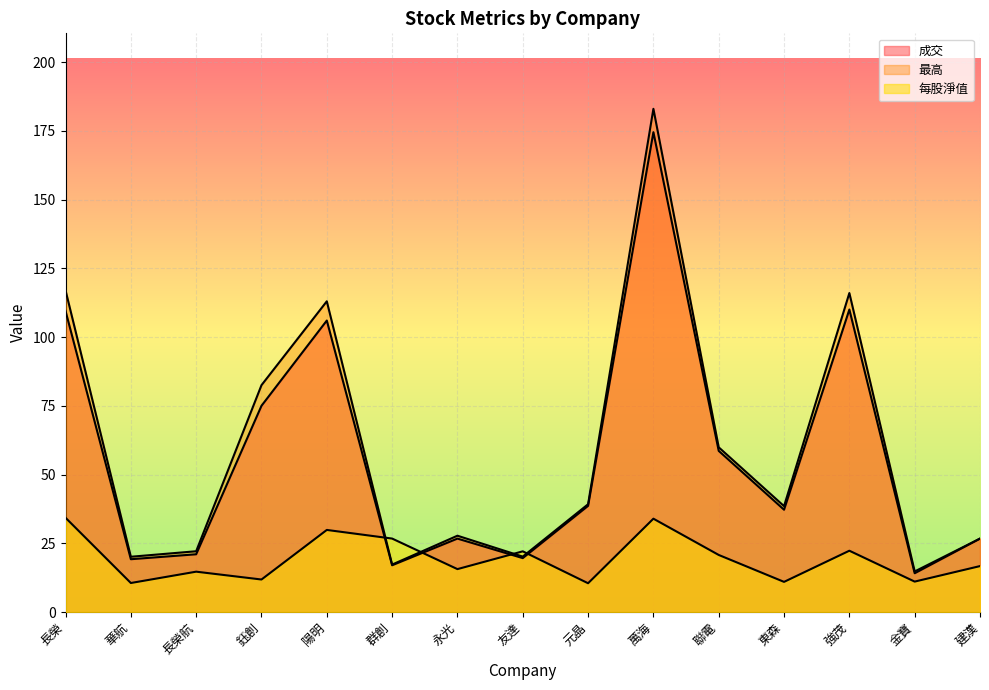

True or false: 每股淨值 has a value of 26.0 at 永光.

False